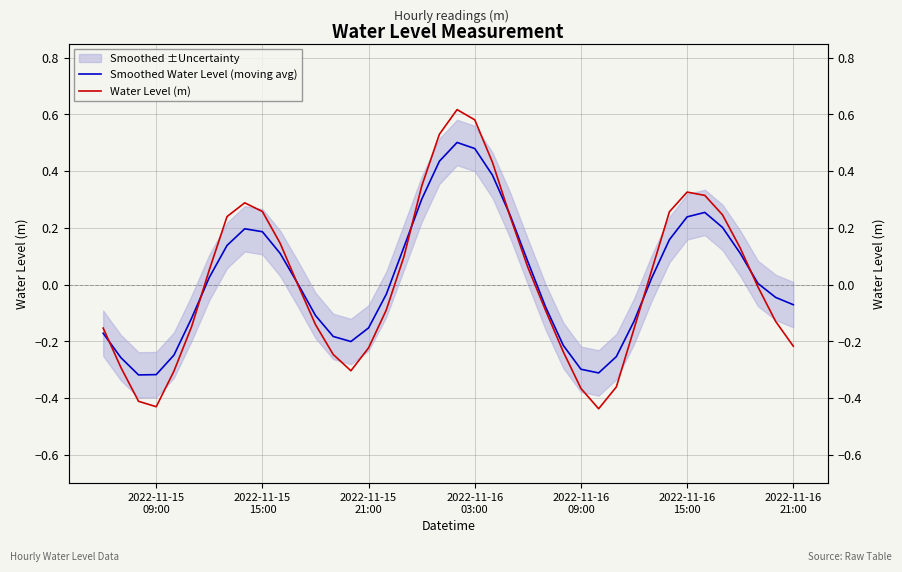

Rank the series by their average value, from highest to lowest.

Smoothed Water Level (moving avg), Water Level (m)